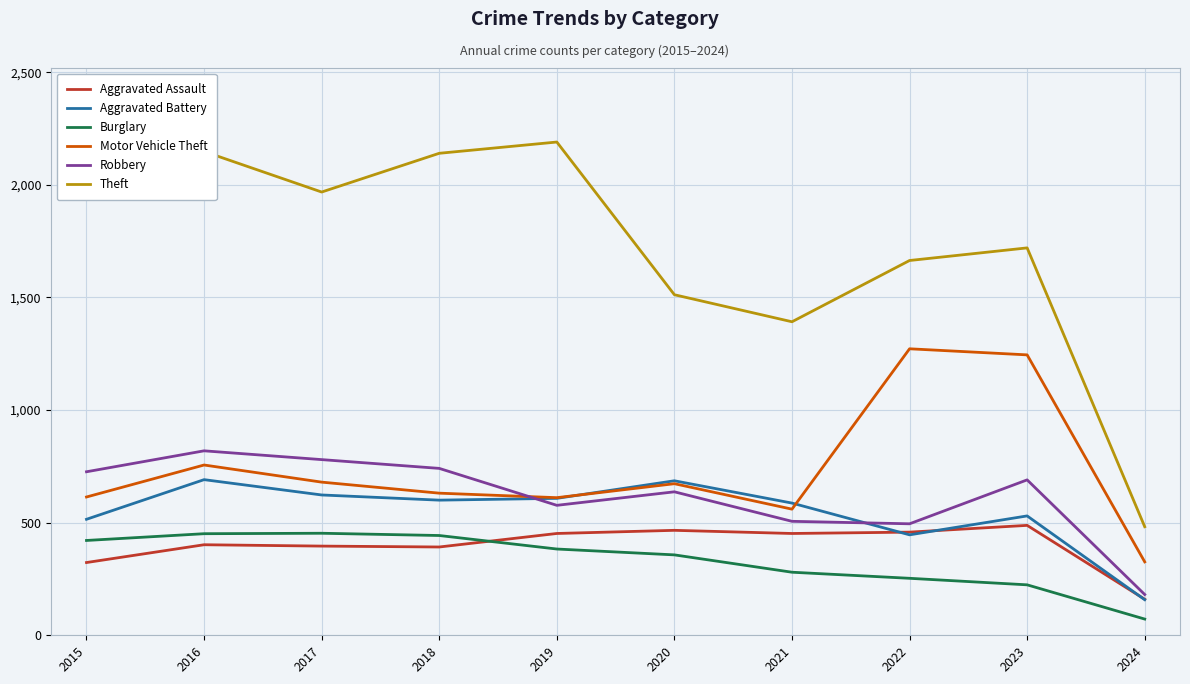

What is the maximum value for Motor Vehicle Theft?

1272